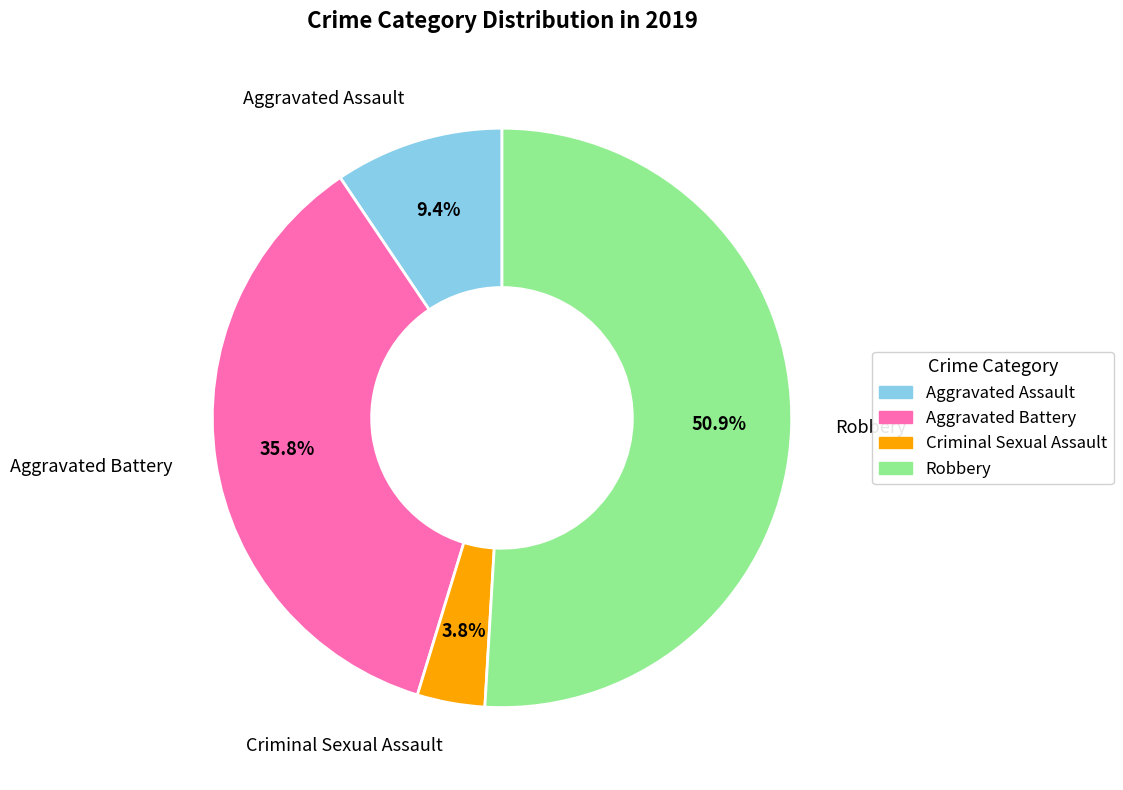

Which category has the biggest portion of the pie?

Robbery